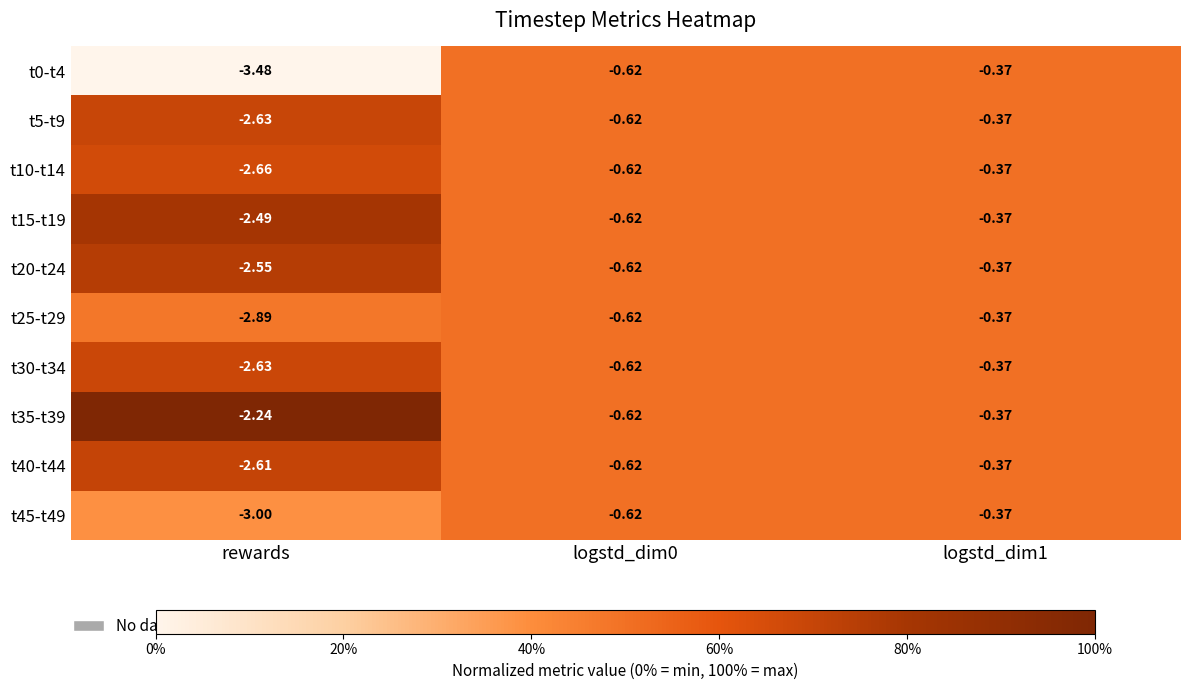

Is the value of t0-t4 at logstd_dim0 greater than the value of t10-t14 at rewards?

Yes